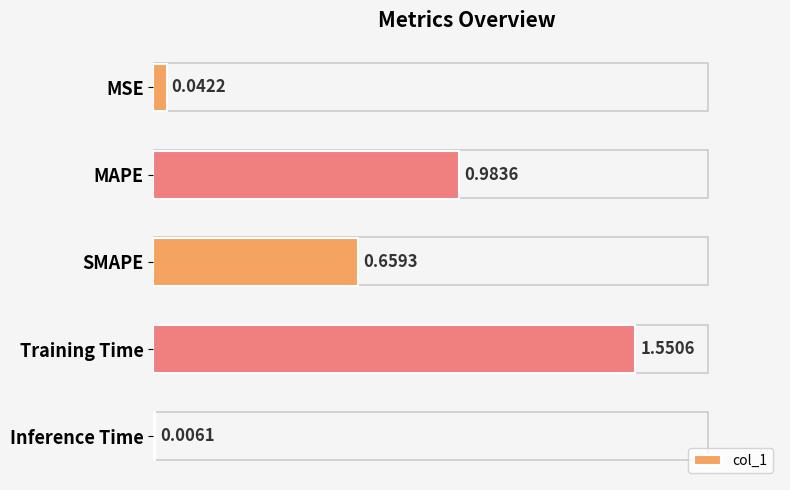

Between Inference Time and MSE, which is larger?

MSE